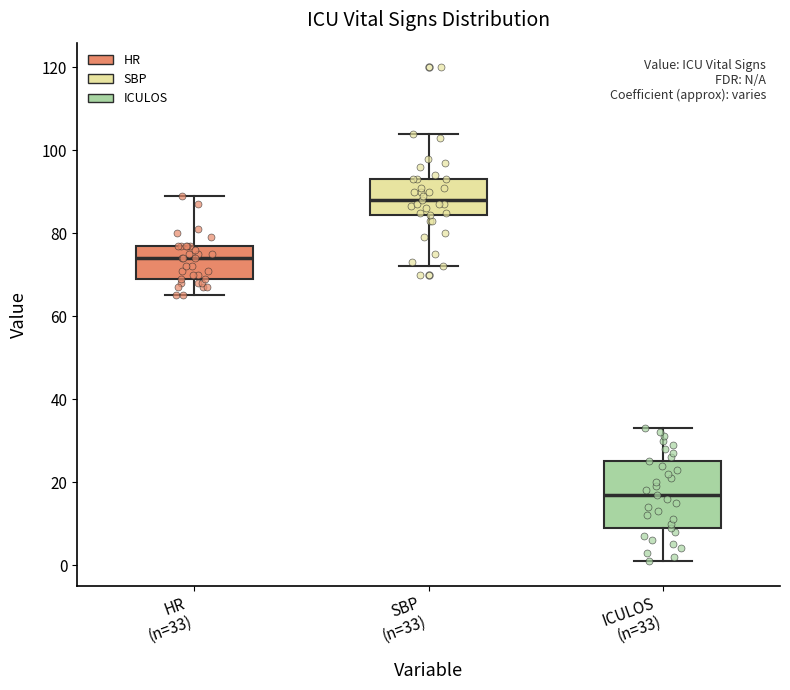

Reading left to right, transcribe this box plot: for each box, give where its median line is, the range the box spans, and where its two whiskers end, as read against the y-axis. The values are not printed on the chart, so give them approximately, as read against the axis.

HR (n=33): median 74, box 70 to 78, whiskers 66 to 90
SBP (n=33): median 88, box 84 to 94, whiskers 72 to 104
ICULOS (n=33): median 18, box 10 to 26, whiskers 2 to 34